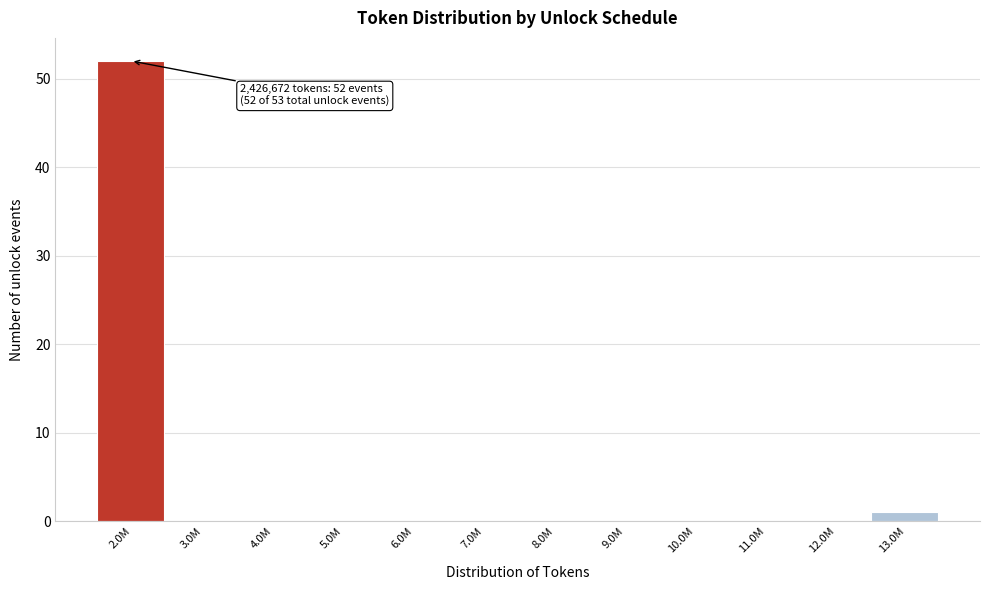

Reading right to left, extract all data points from this chart.

13.0M=1	12.0M=0	11.0M=0	10.0M=0	9.0M=0	8.0M=0	7.0M=0	6.0M=0	5.0M=0	4.0M=0	3.0M=0	2.0M=52